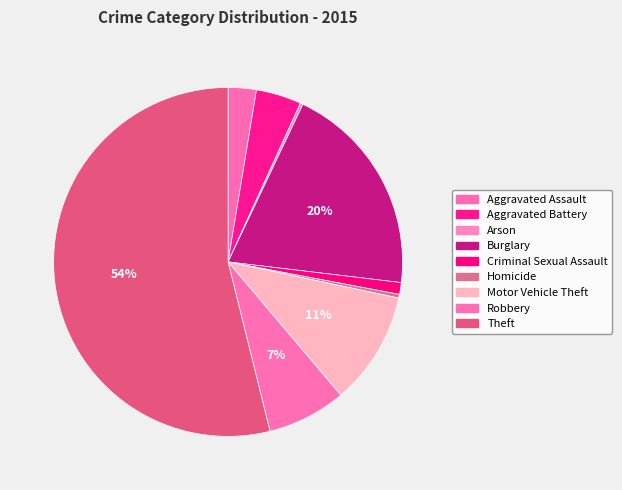

What is the largest slice in the pie chart?

Theft